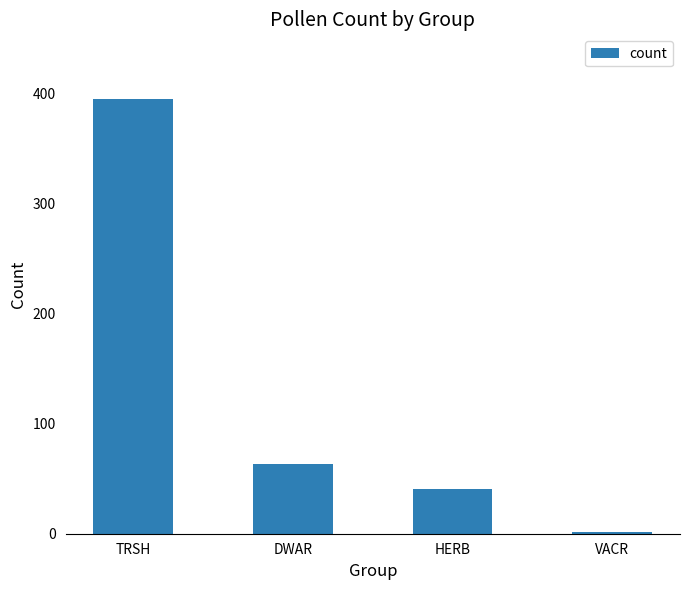

Rank the categories by value from lowest to highest.

VACR, HERB, DWAR, TRSH